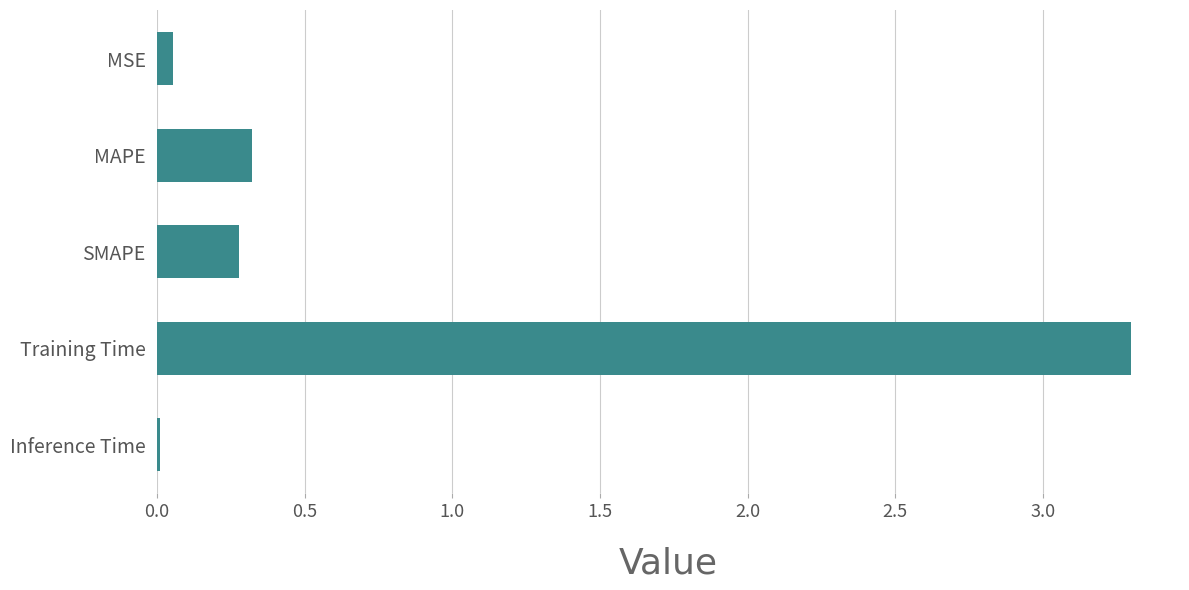

What is the sum of all values?

4.0